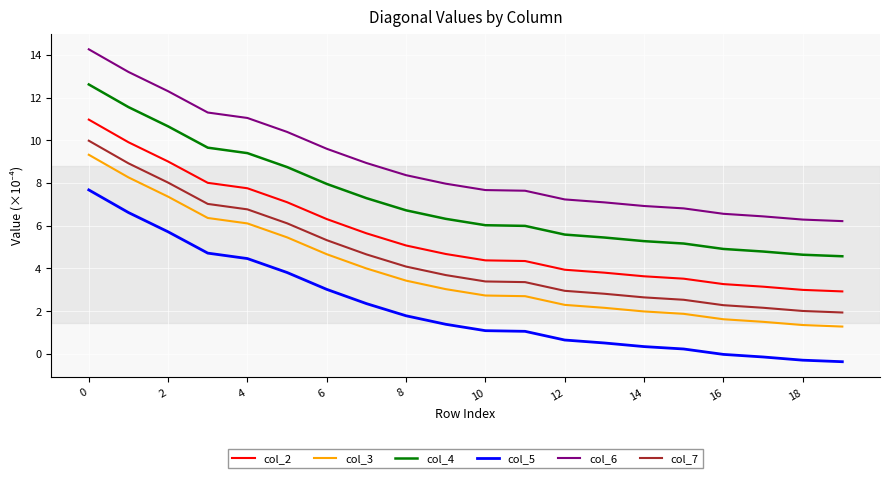

What is the difference between the maximum and minimum values in the col_2 series?

8.0